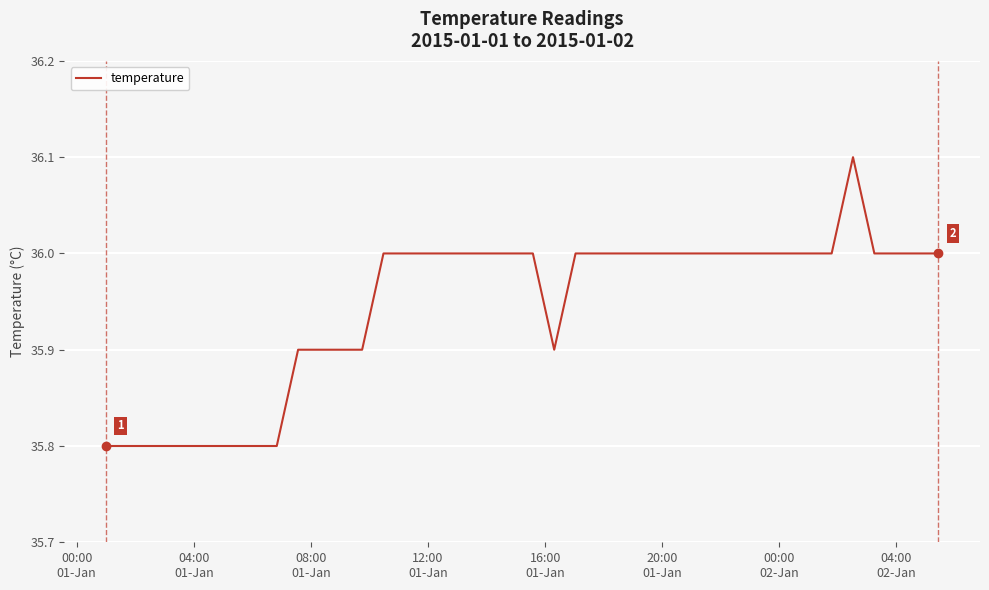

Reading left to right, extract all data points from this chart.

35.8	35.8	35.8	35.8	35.8	35.8	35.8	35.8	35.8	35.9	35.9	35.9	35.9	36.0	36.0	36.0	36.0	36.0	36.0	36.0	36.0	35.9	36.0	36.0	36.0	36.0	36.0	36.0	36.0	36.0	36.0	36.0	36.0	36.0	36.0	36.1	36.0	36.0	36.0	36.0